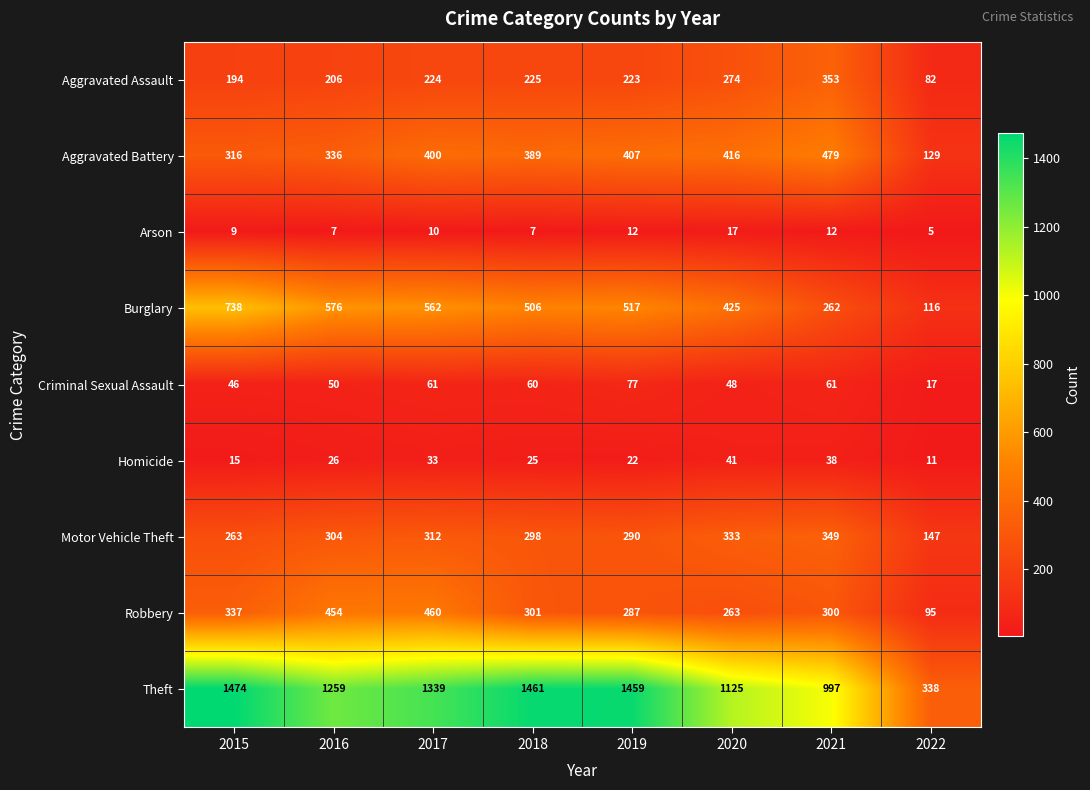

How many distinct data groups are displayed?

9